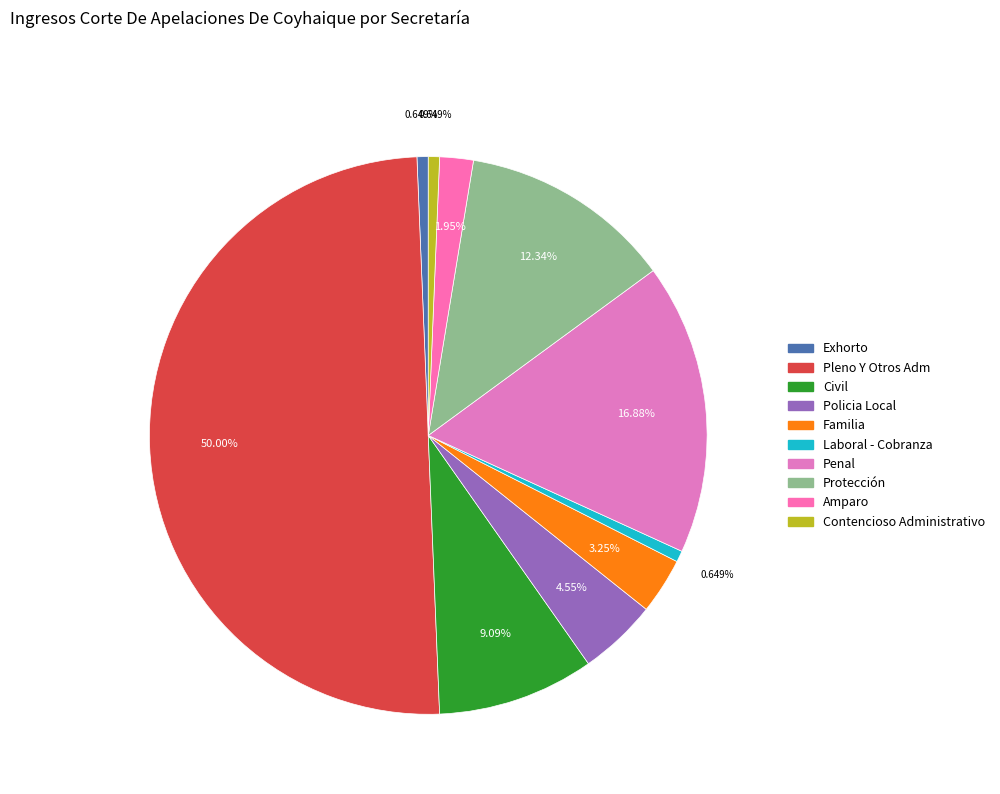

Count the number of slices in the pie.

10